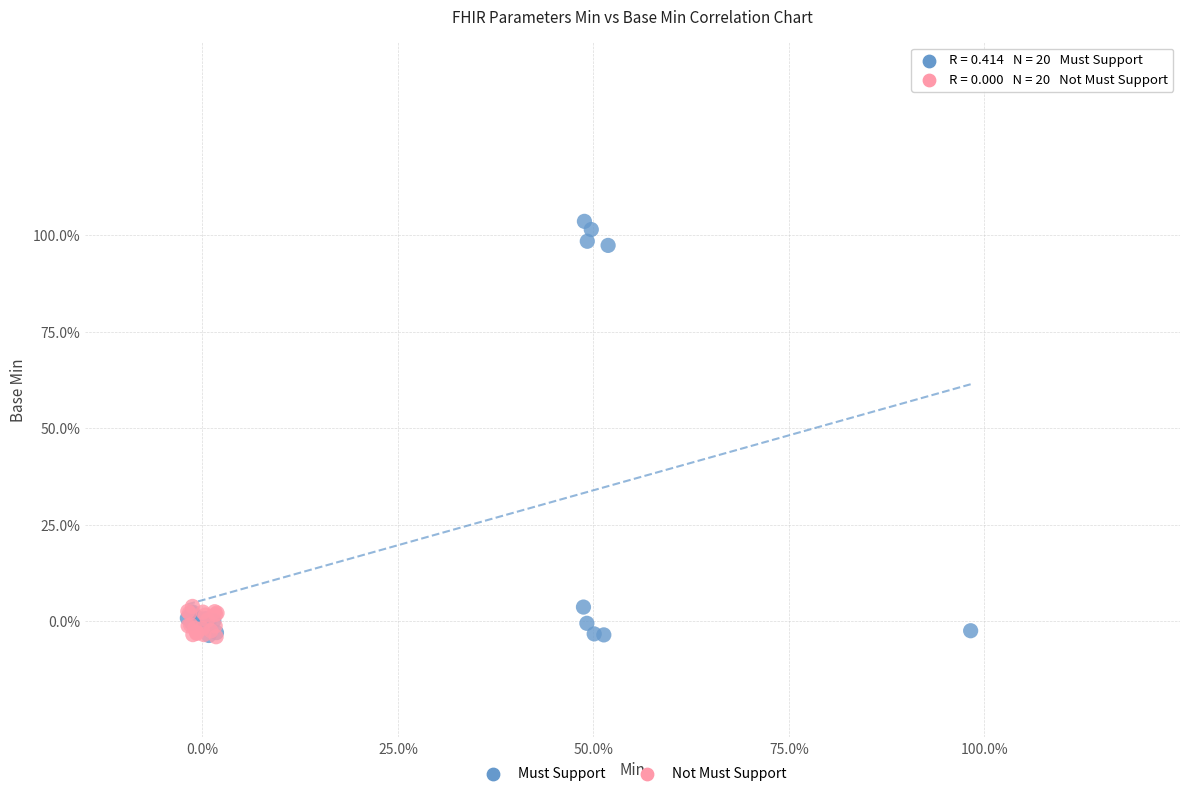

Which series has the largest Y range (max minus min)?

Must Support